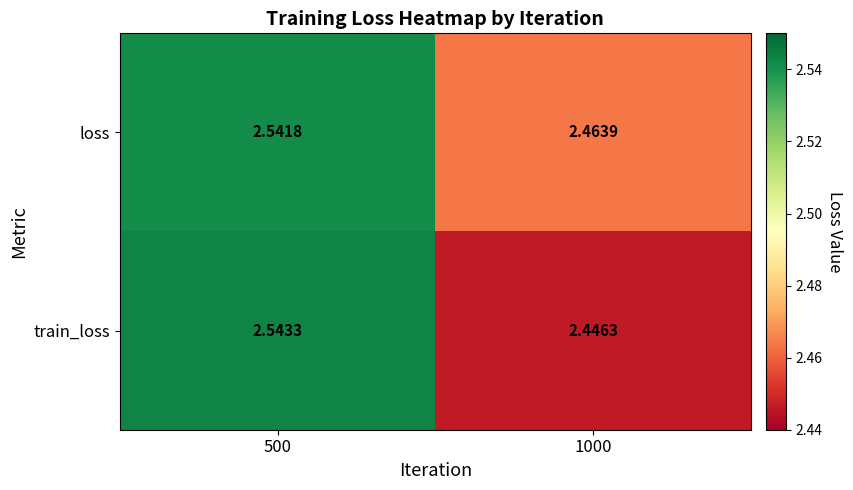

Which series has the largest total across all categories?

loss